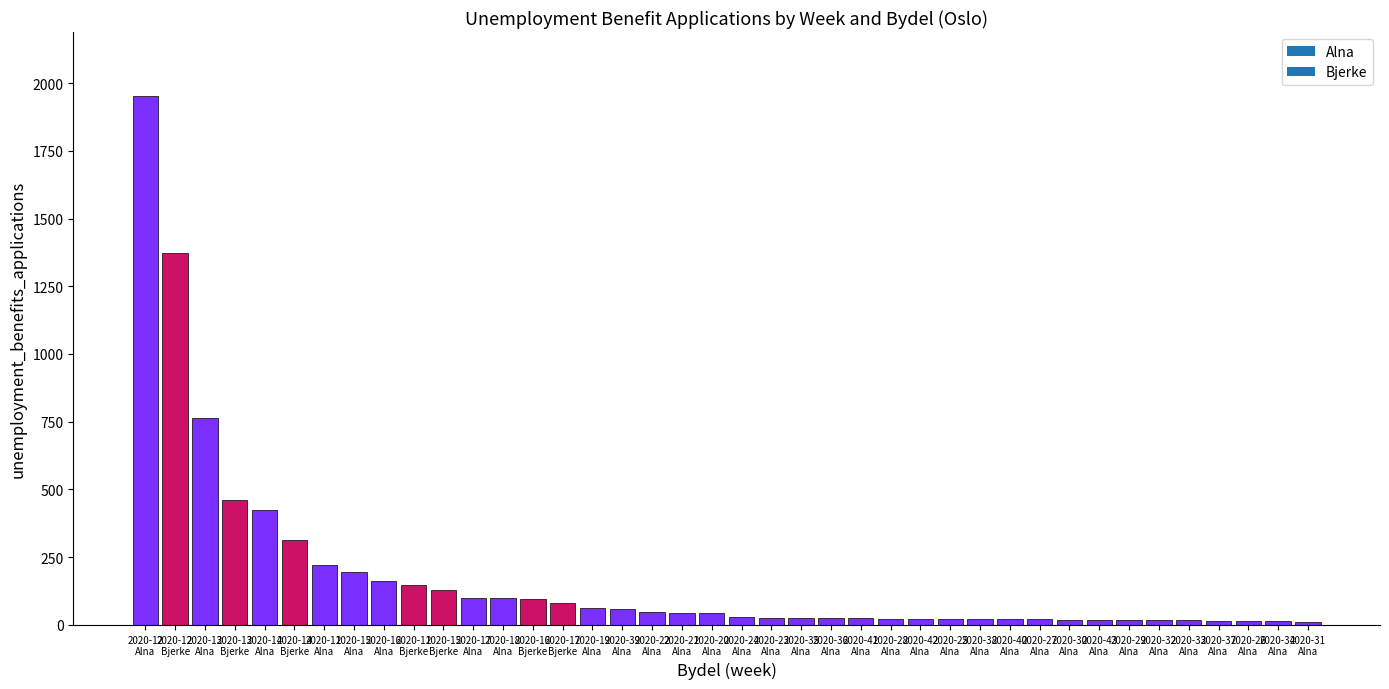

What is the maximum value shown in the chart?

1954